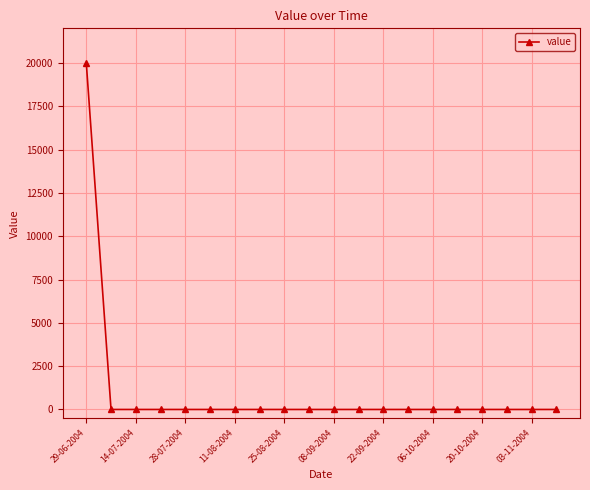

What is the average value?

1000